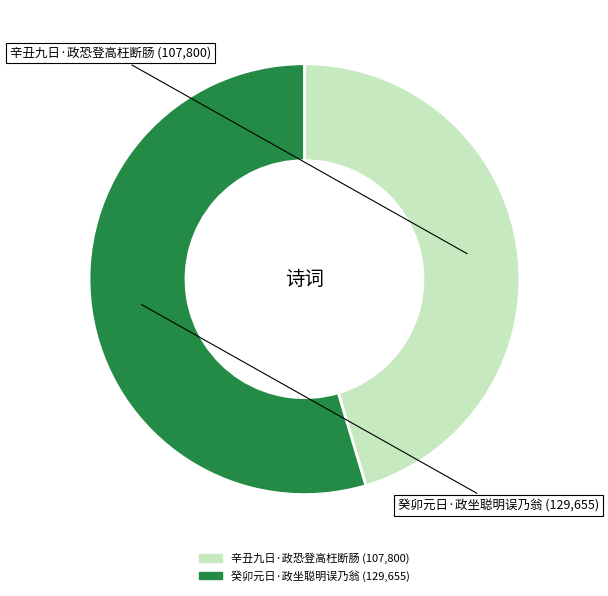

Which has a higher value, 癸卯元日·政坐聪明误乃翁 or 辛丑九日·政恐登高枉断肠?

癸卯元日·政坐聪明误乃翁